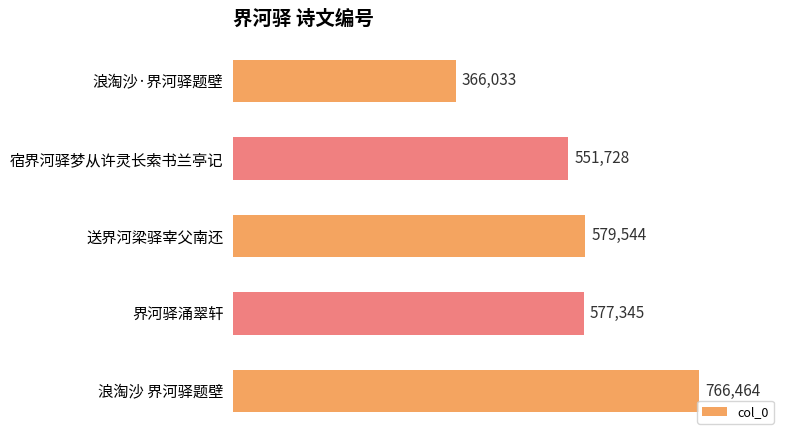

Rank the categories by value from lowest to highest.

浪淘沙·界河驿题壁, 宿界河驿梦从许灵长索书兰亭记, 界河驿涌翠轩, 送界河梁驿宰父南还, 浪淘沙 界河驿题壁